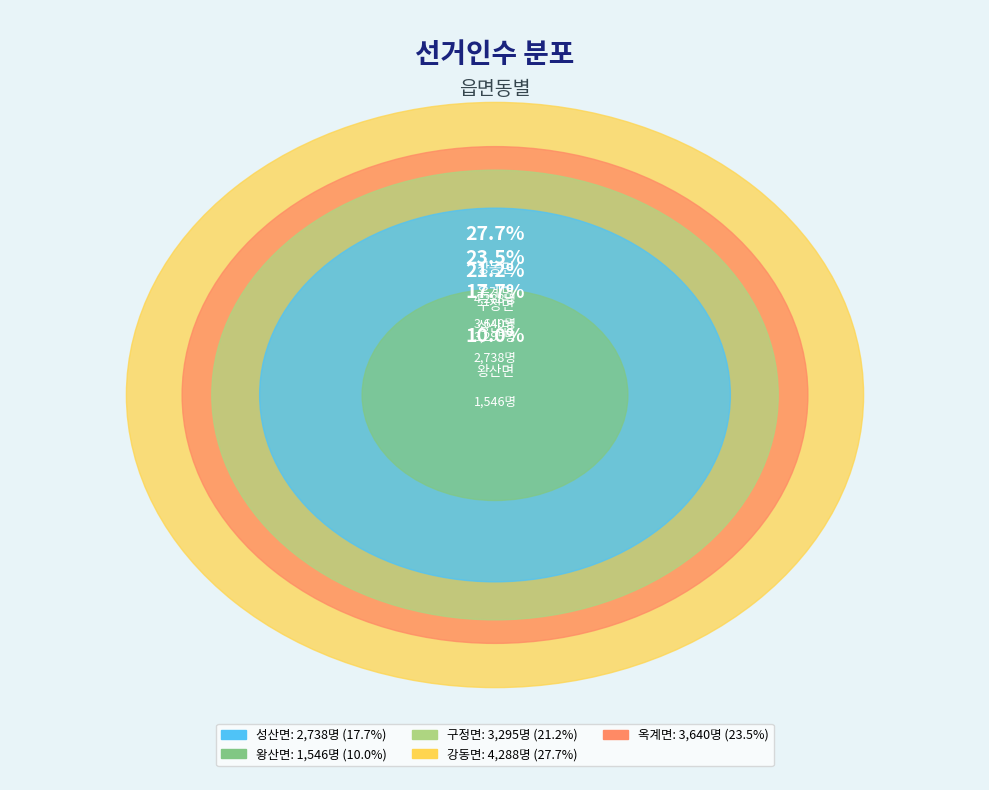

How many segments does this pie chart have?

5